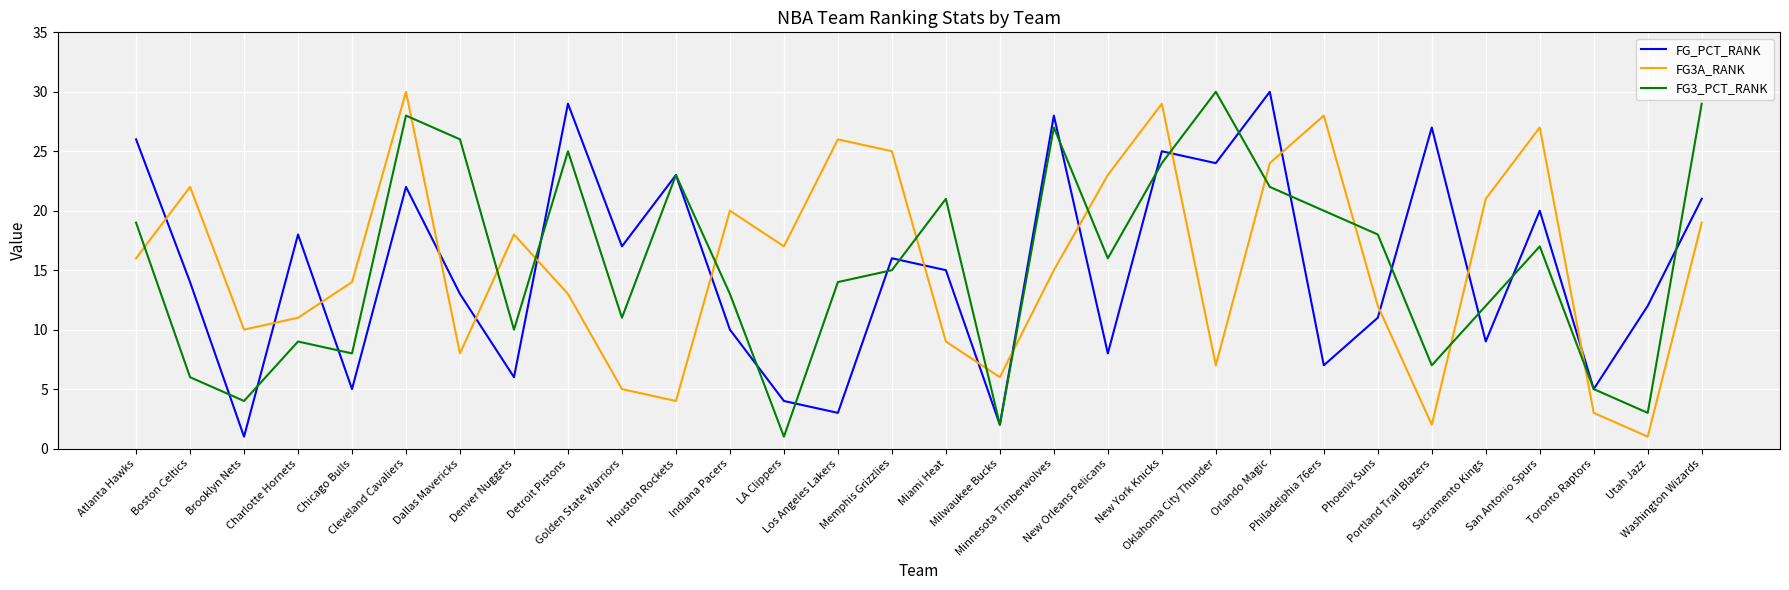

What is the greatest value displayed?

30